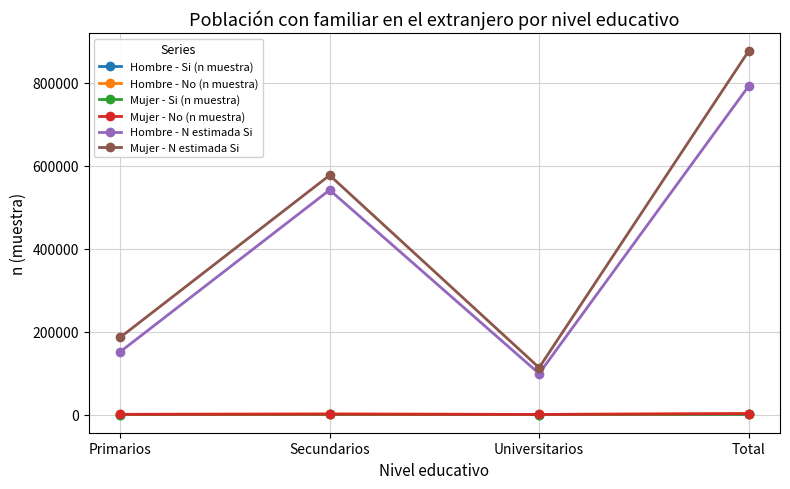

List the labels in order of Hombre - N estimada Si value, smallest first.

Universitarios, Primarios, Secundarios, Total